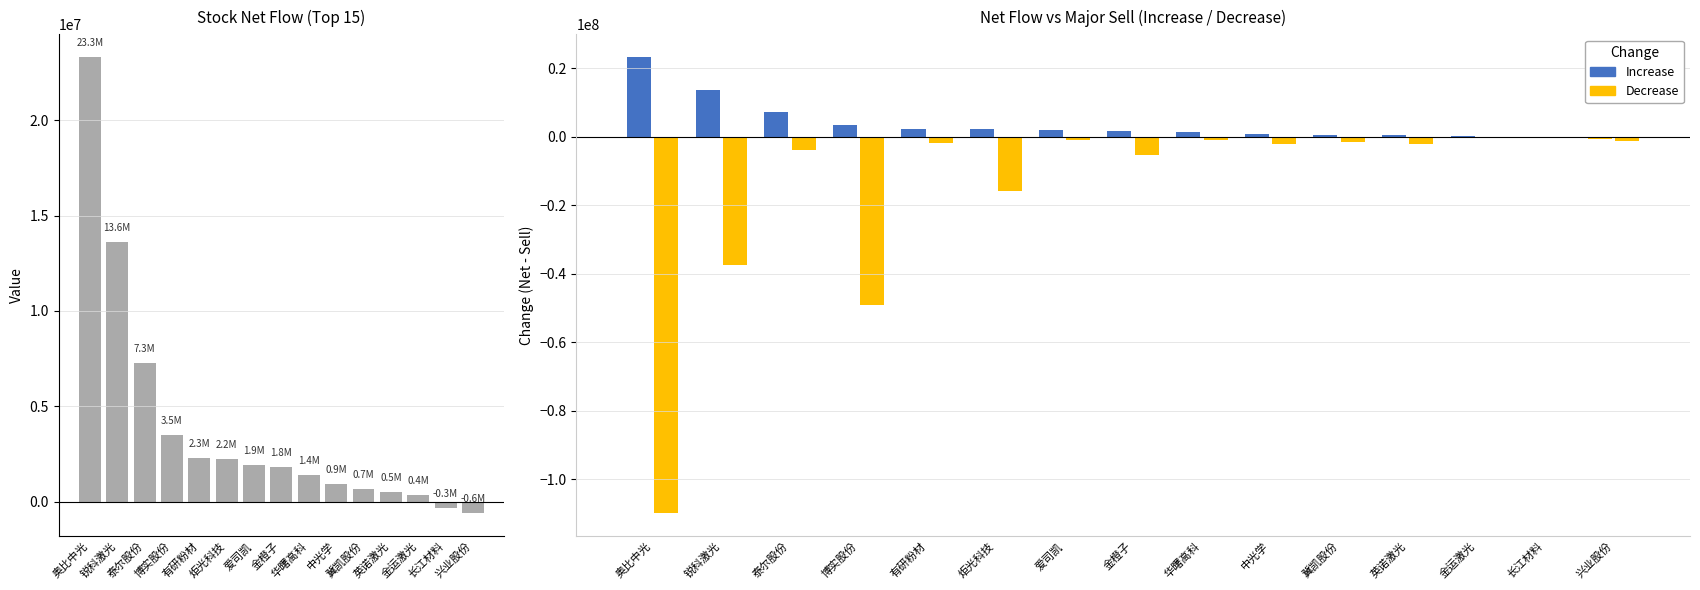

What is the maximum value for 净额?

23303248